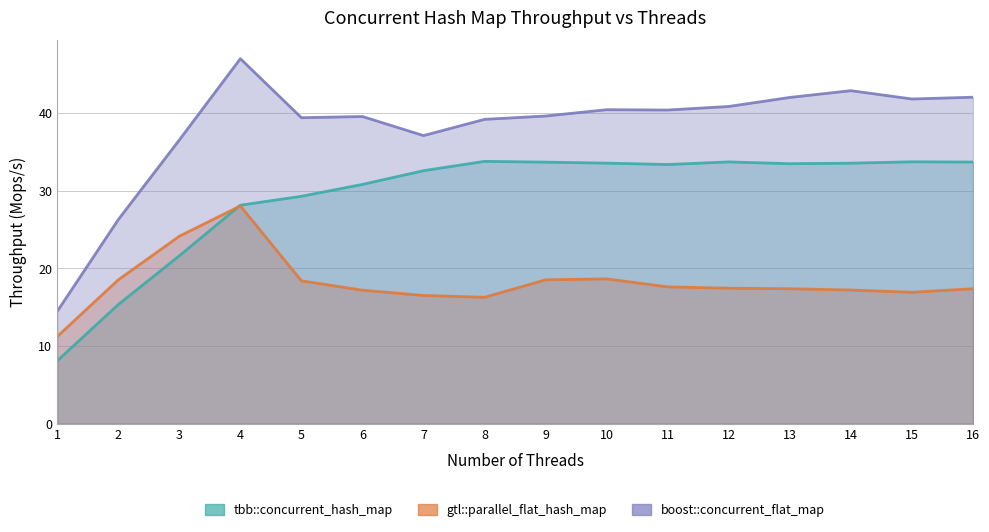

Which series changed the most between 8 and 14?

boost::concurrent_flat_map